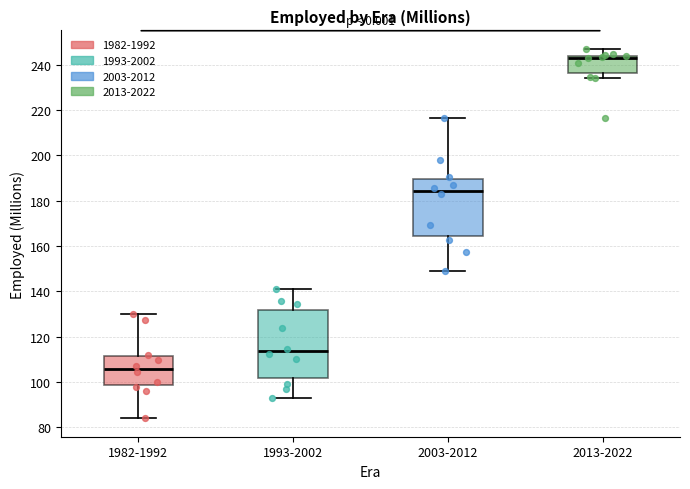

Reading left to right, read every box against the y-axis: the position of its median line, the range the box covers, and the ends of its whiskers. The values are not printed on the chart, so give them approximately, as read against the axis.

1982-1992: median 106, box 98 to 112, whiskers 84 to 130
1993-2002: median 114, box 102 to 132, whiskers 92 to 142
2003-2012: median 184, box 164 to 190, whiskers 150 to 216
2013-2022: median 244 (just below the box's upper edge), box 236 to 244, whiskers 234 to 246